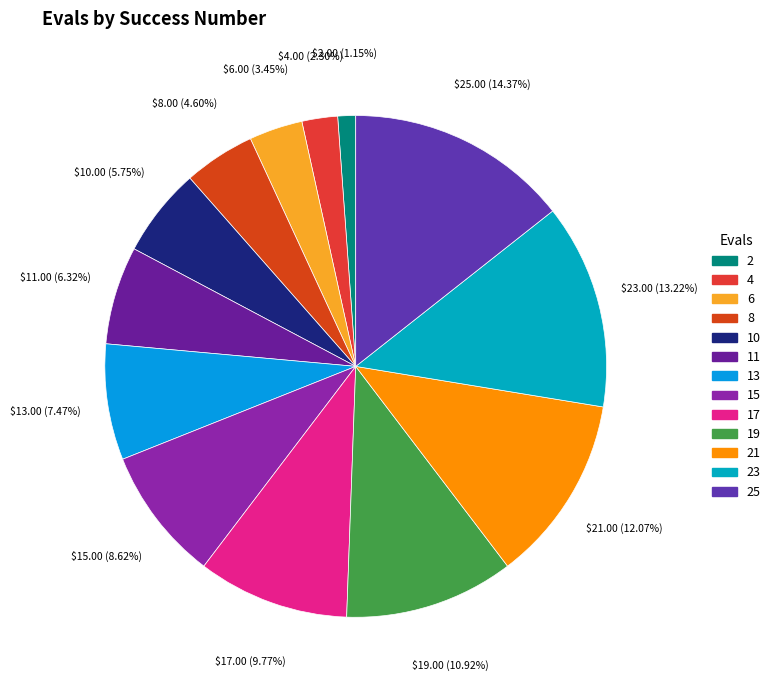

Rank the categories by value from highest to lowest.

25, 23, 21, 19, 17, 15, 13, 11, 10, 8, 6, 4, 2